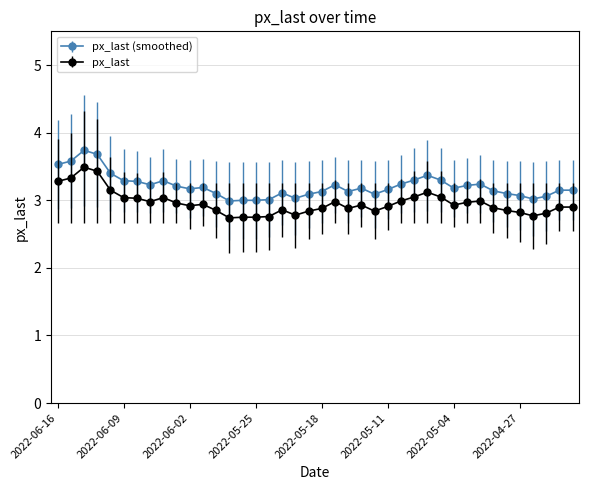

True or false: px_last (smoothed) has more than 1 interior local peaks.

True